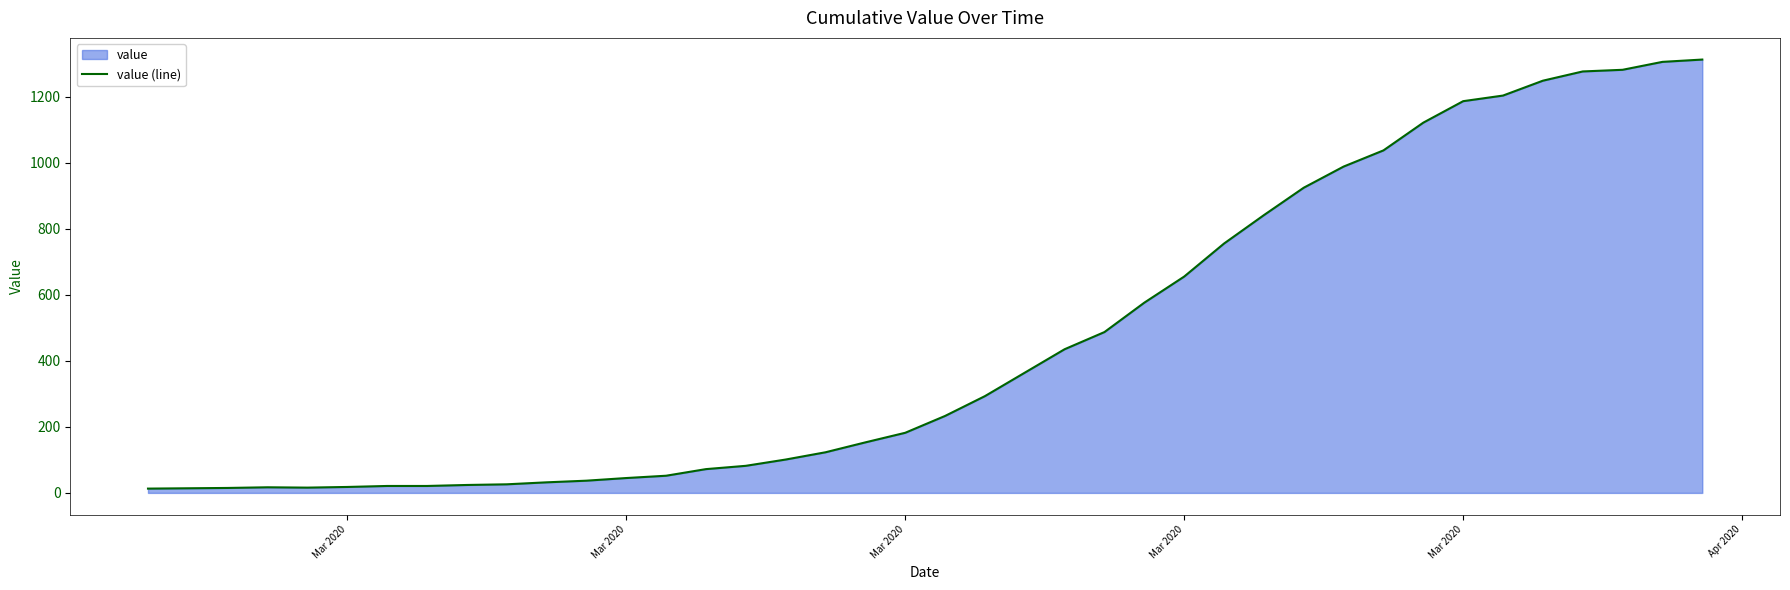

At which category does the data reach its first local peak?

Mar 2020